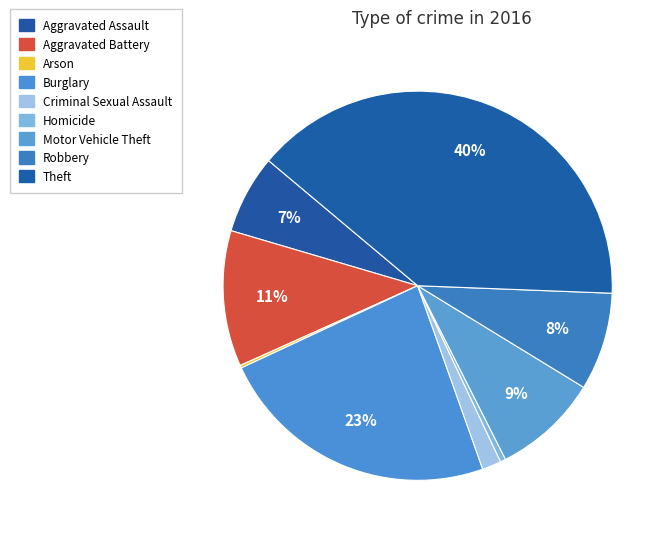

Does Aggravated Battery represent more than half of the total?

No